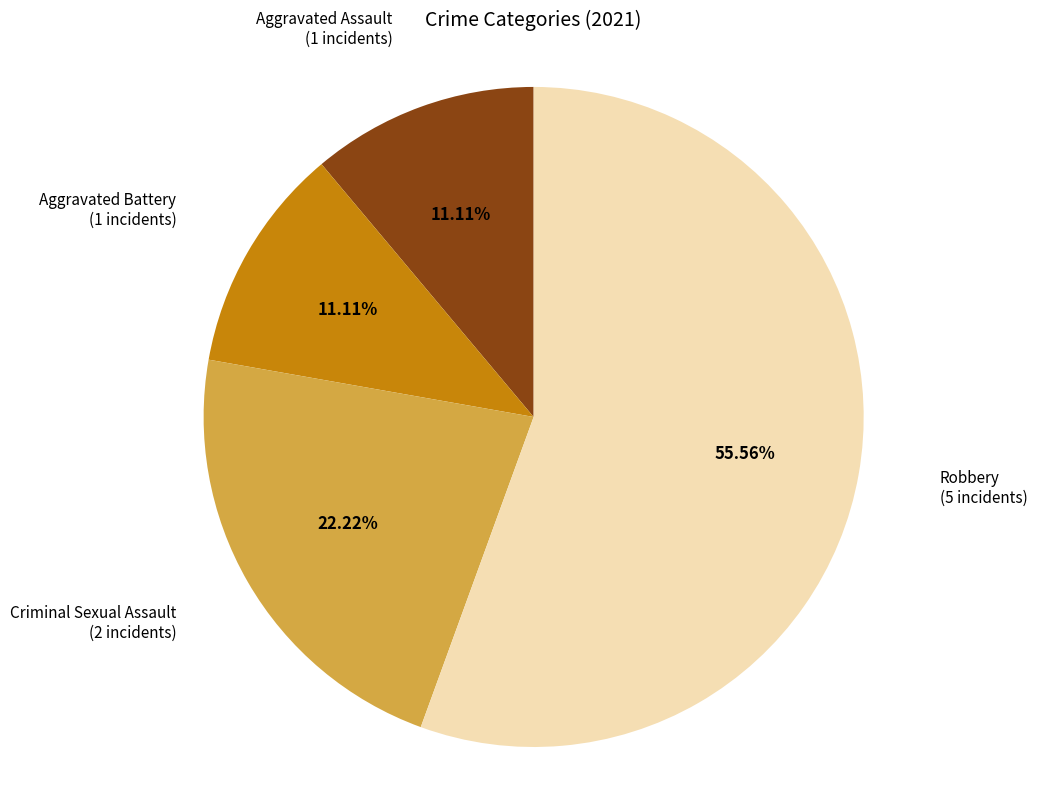

Does any single category account for the majority?

Yes